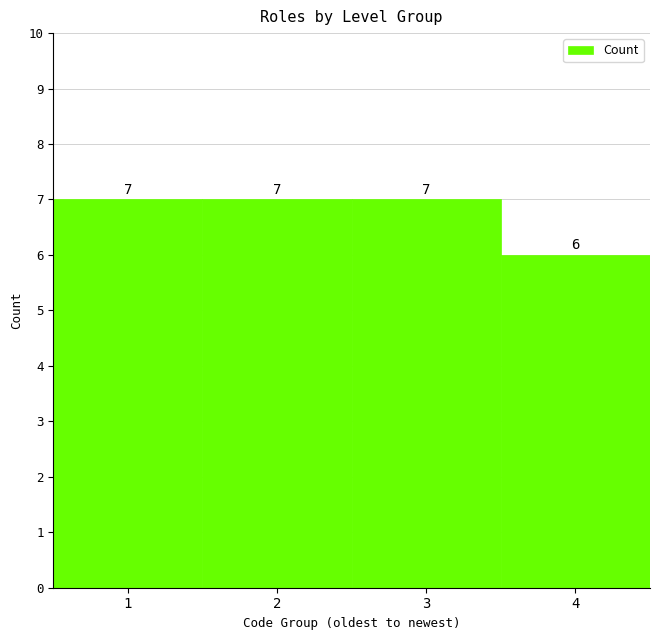

How tall is the bar that spans 2.5 to 3.5 on the x-axis?

7